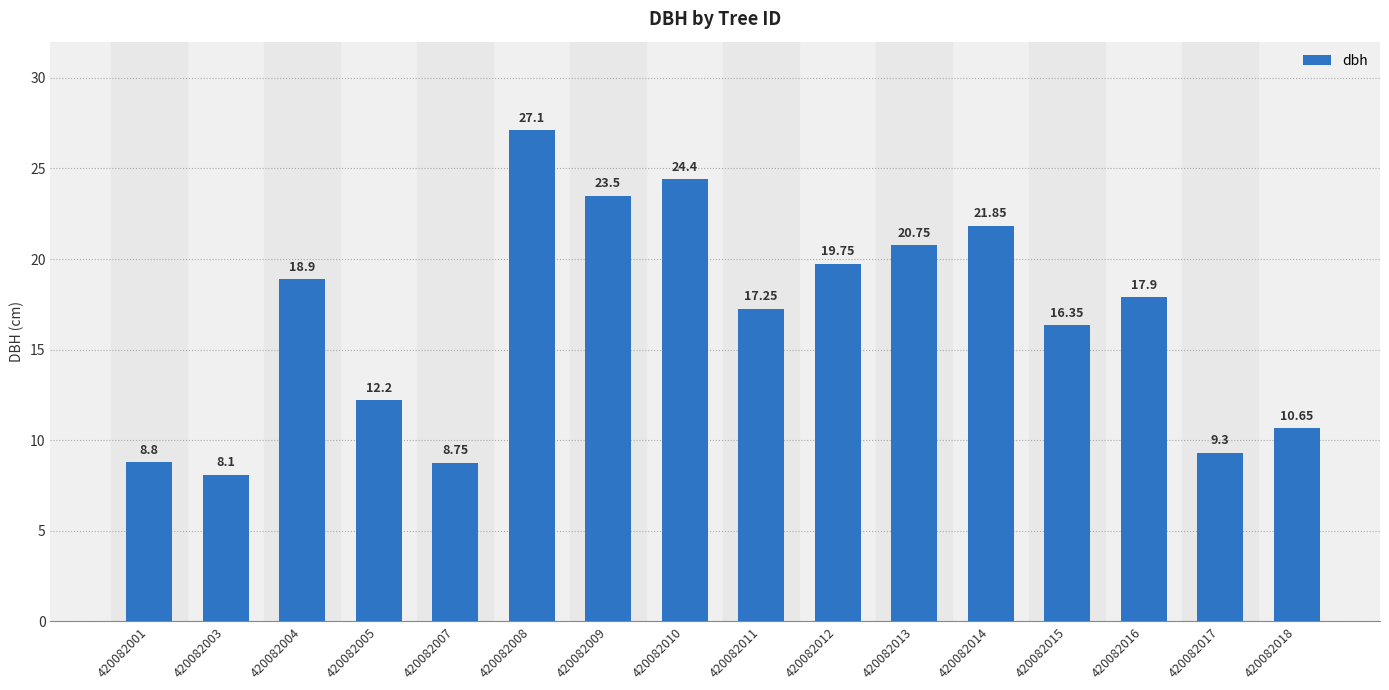

Between 420082014 and 420082012, which is larger?

420082014